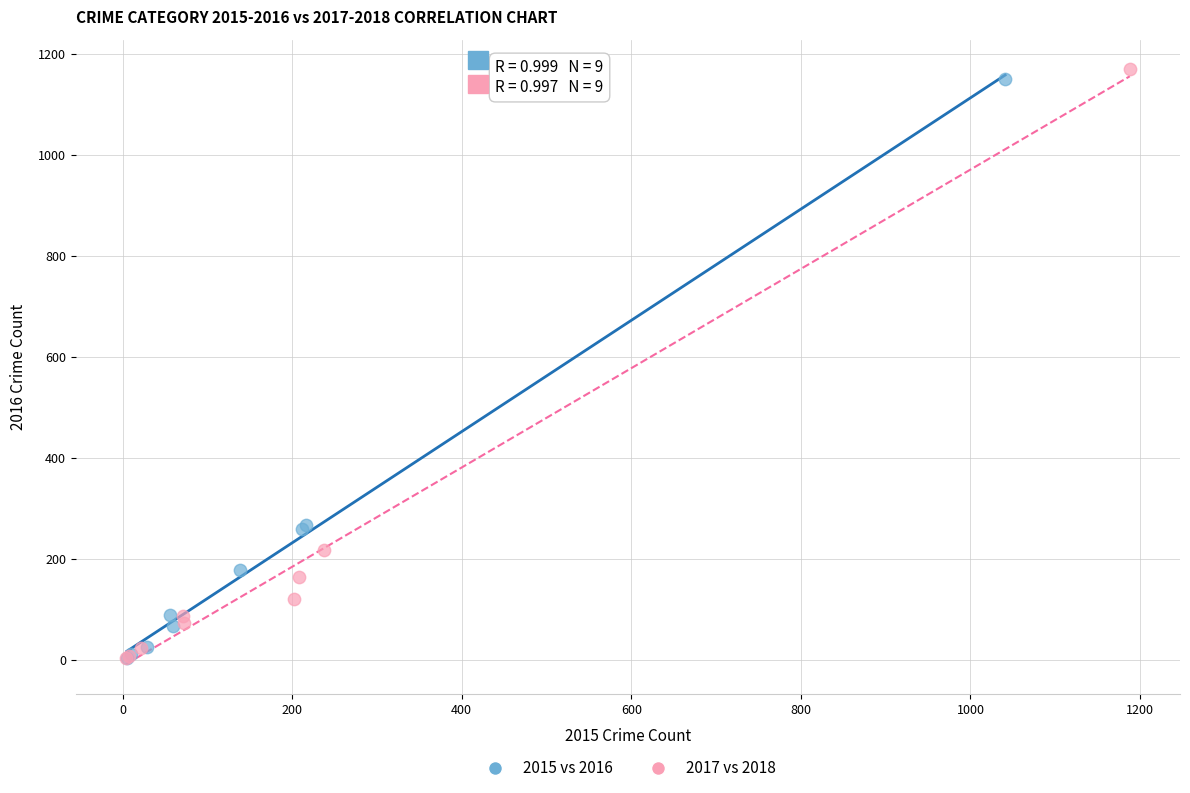

What are all the series names shown in the legend?

2015 vs 2016, 2017 vs 2018